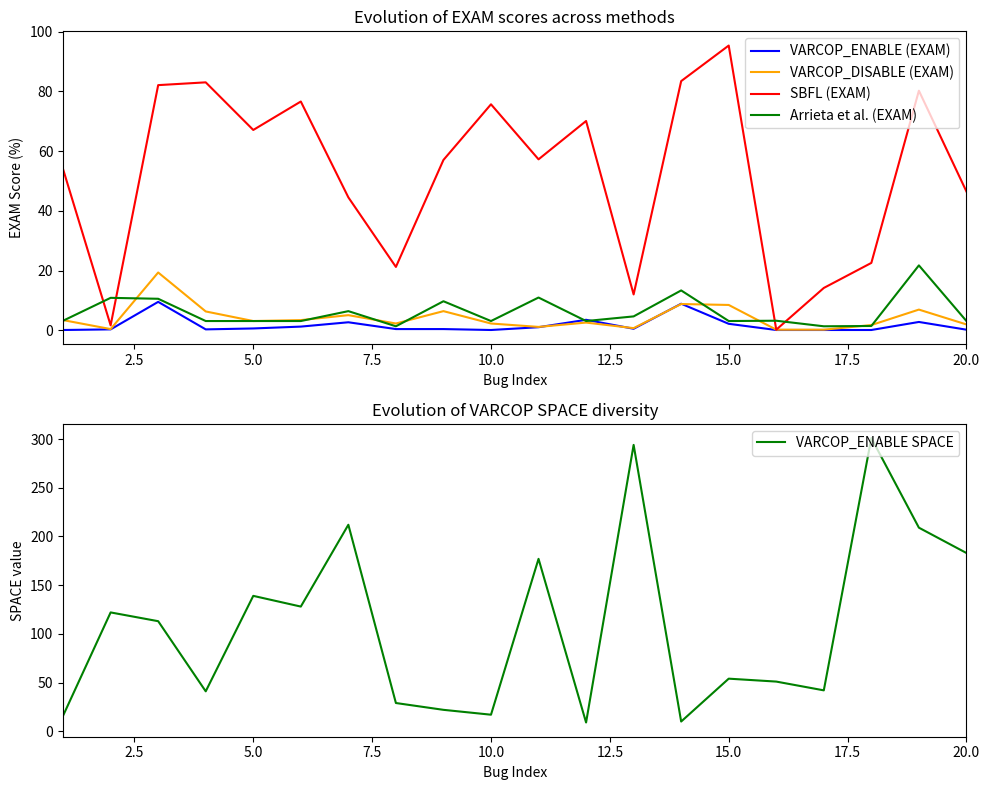

What are all the series names shown in the legend?

VARCOP_ENABLE (EXAM), VARCOP_DISABLE (EXAM), SBFL (EXAM), Arrieta et al. (EXAM), VARCOP_ENABLE SPACE